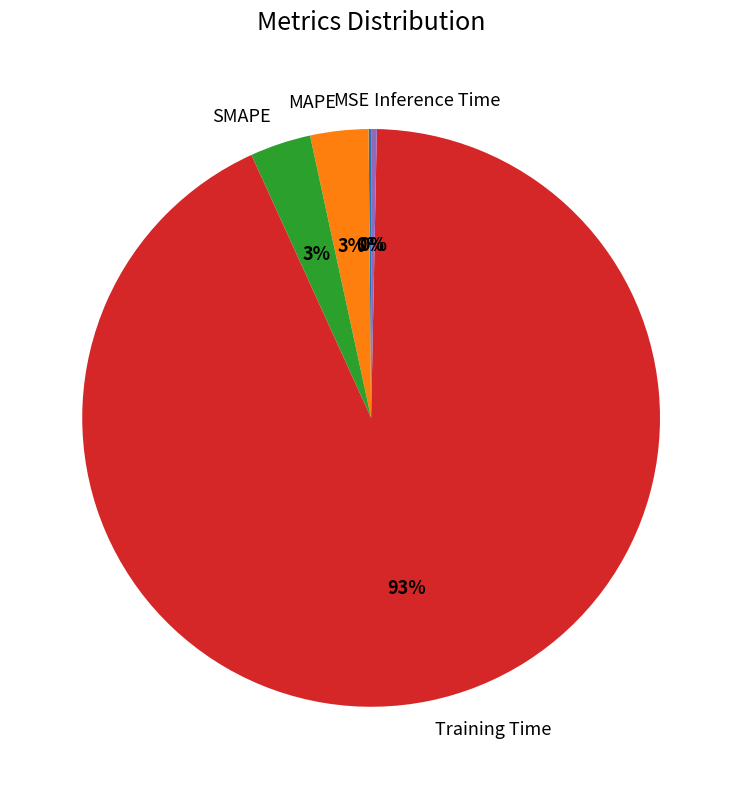

Is it true that Training Time is 99% of the pie?

False